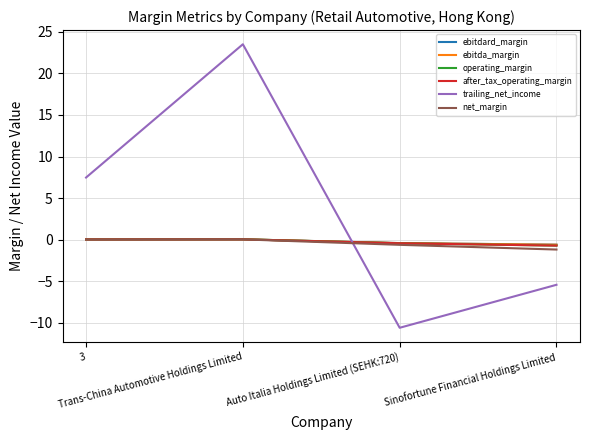

List the labels in order of operating_margin value, largest first.

Trans-China Automotive Holdings Limited, 3, Auto Italia Holdings Limited (SEHK:720), Sinofortune Financial Holdings Limited